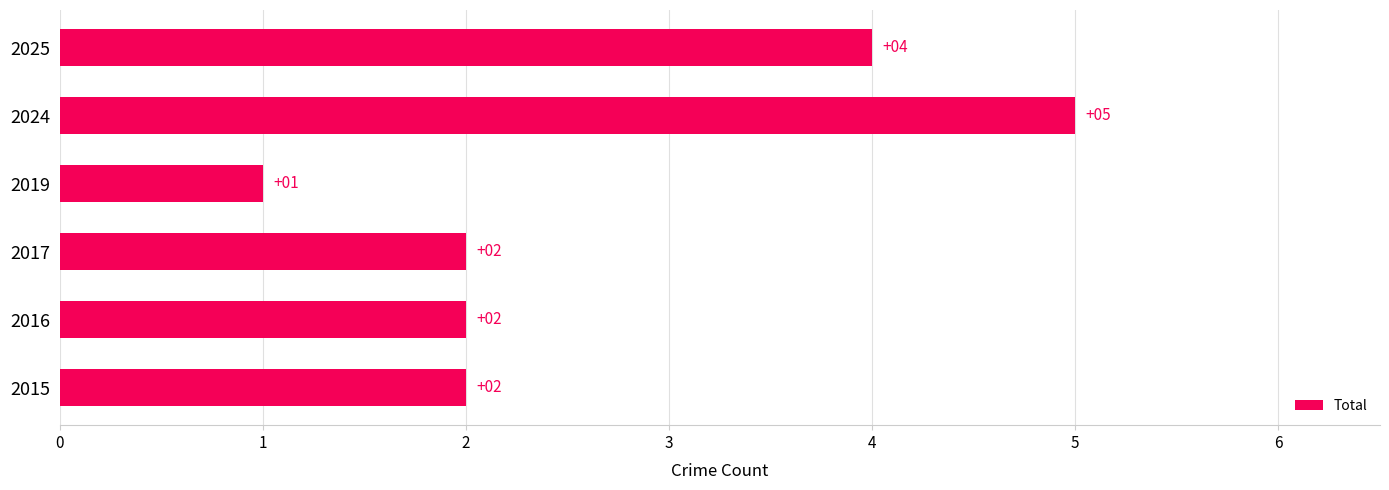

What is the maximum value shown in the chart?

5